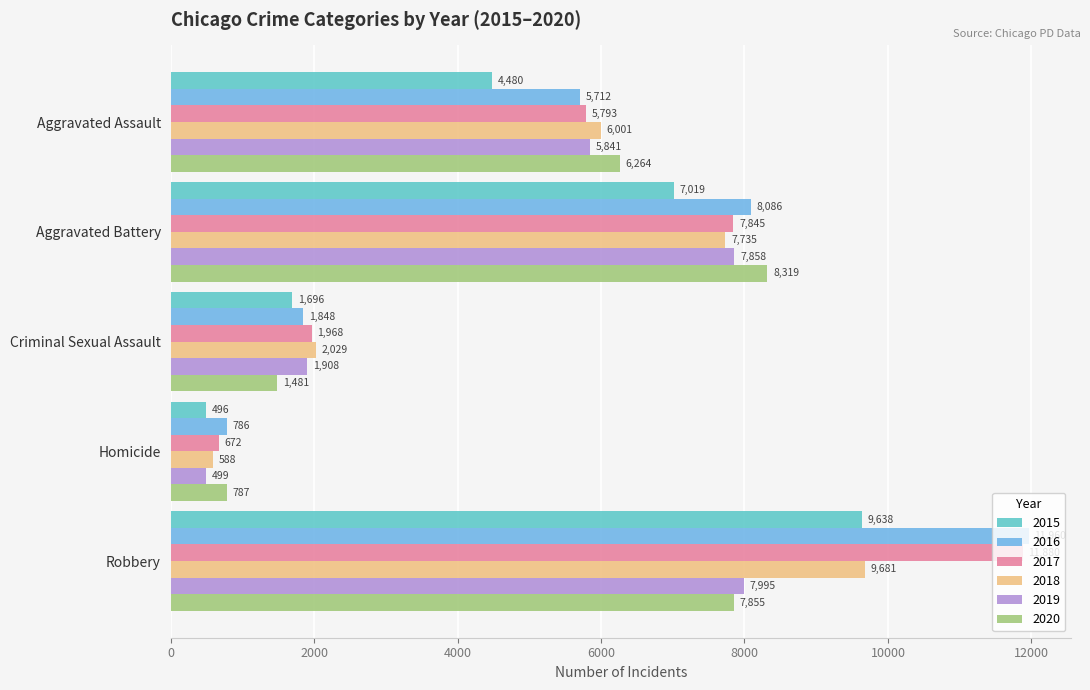

What is the total value across all series at Criminal Sexual Assault?

10930